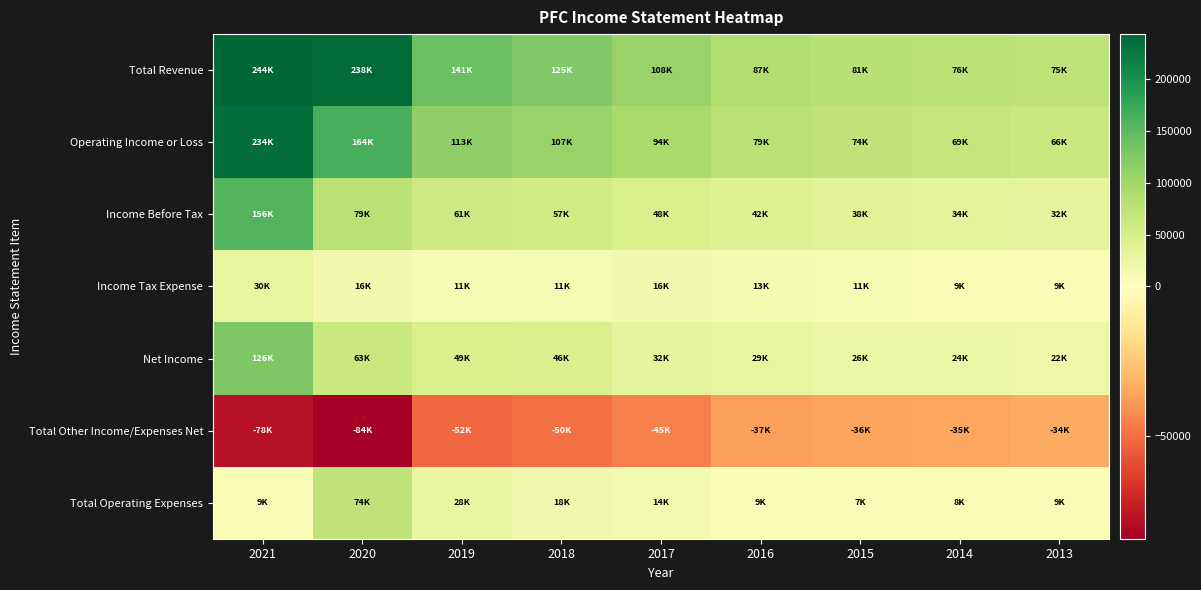

Reading left to right, list all the values displayed in this chart.

Total Revenue: 2021=243600	2020=237900	2019=141100	2018=124700	2017=108100	2016=87400	2015=80800	2014=76200	2013=74800
Operating Income or Loss: 2021=234400	2020=163800	2019=112800	2018=107000	2017=93700	2016=78700	2015=73900	2014=68600	2013=65800
Income Before Tax: 2021=156400	2020=79300	2019=60600	2018=56900	2017=48500	2016=41600	2015=37800	2014=33500	2013=31500
Income Tax Expense: 2021=30400	2020=16200	2019=11300	2018=10600	2017=16000	2016=12800	2015=11400	2014=9200	2013=9300
Net Income: 2021=125900	2020=63000	2019=49300	2018=46200	2017=32300	2016=28800	2015=26400	2014=24300	2013=22200
Total Other Income/Expenses Net: 2021=-78000	2020=-84500	2019=-52100	2018=-50100	2017=-45300	2016=-37100	2015=-36100	2014=-35100	2013=-34300
Total Operating Expenses: 2021=9200	2020=74200	2019=28300	2018=17700	2017=14400	2016=8700	2015=6900	2014=7700	2013=9000